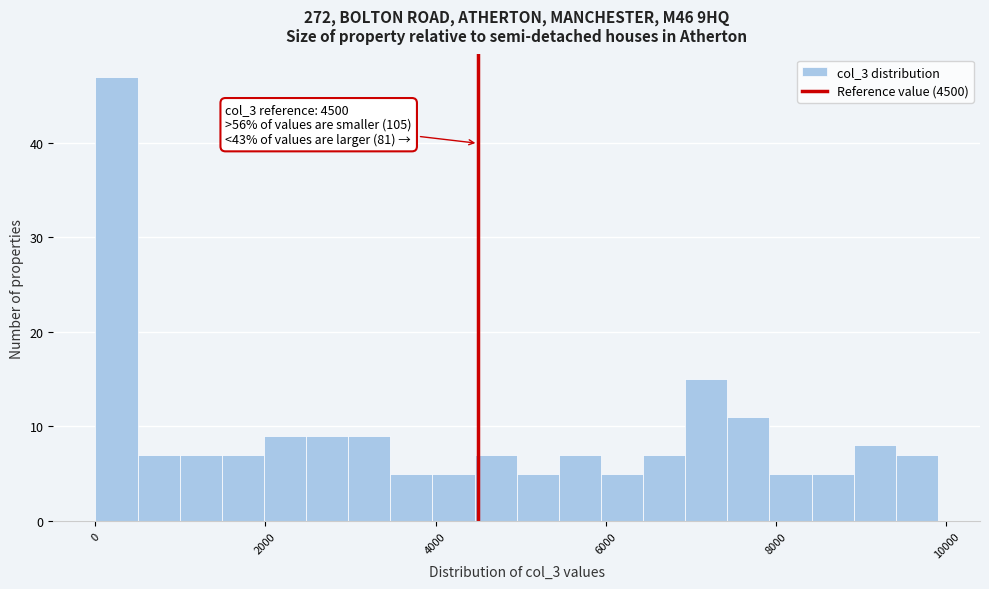

Around what value on the x-axis is the tallest bar? Give the approximate position of its centre, as read against the axis.

200